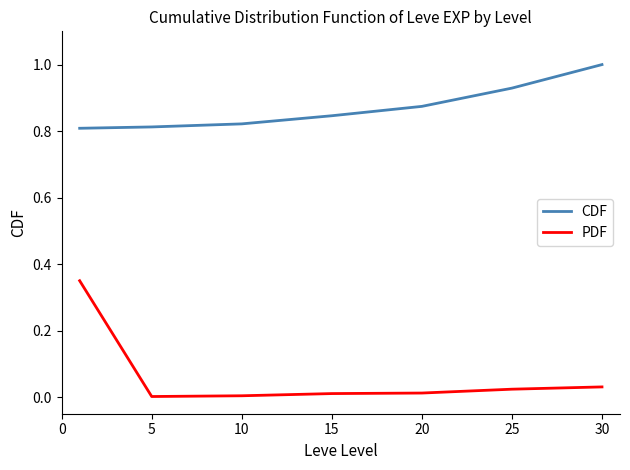

List the series in order of their overall mean, highest first.

CDF, PDF